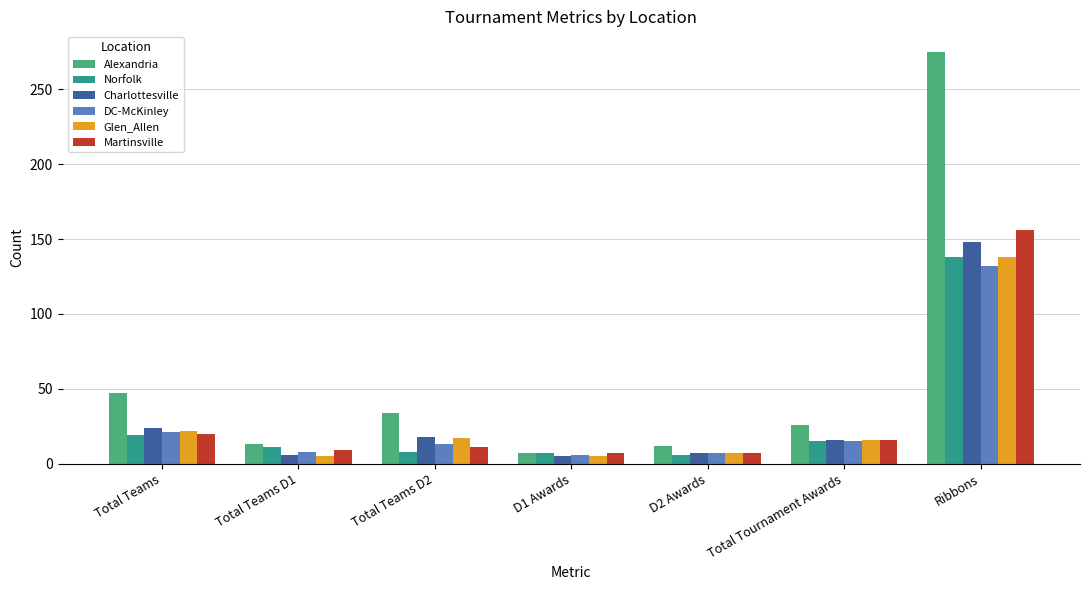

Between D2 Awards and Ribbons, which series saw the biggest shift?

Alexandria